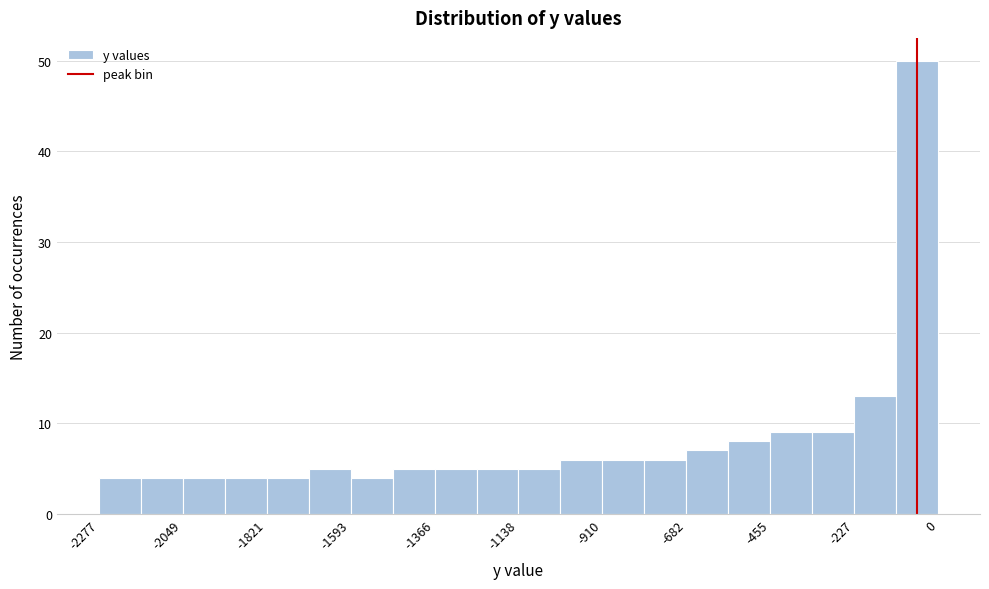

Read against the x-axis, roughly where is the centre of the tallest bar?

-50